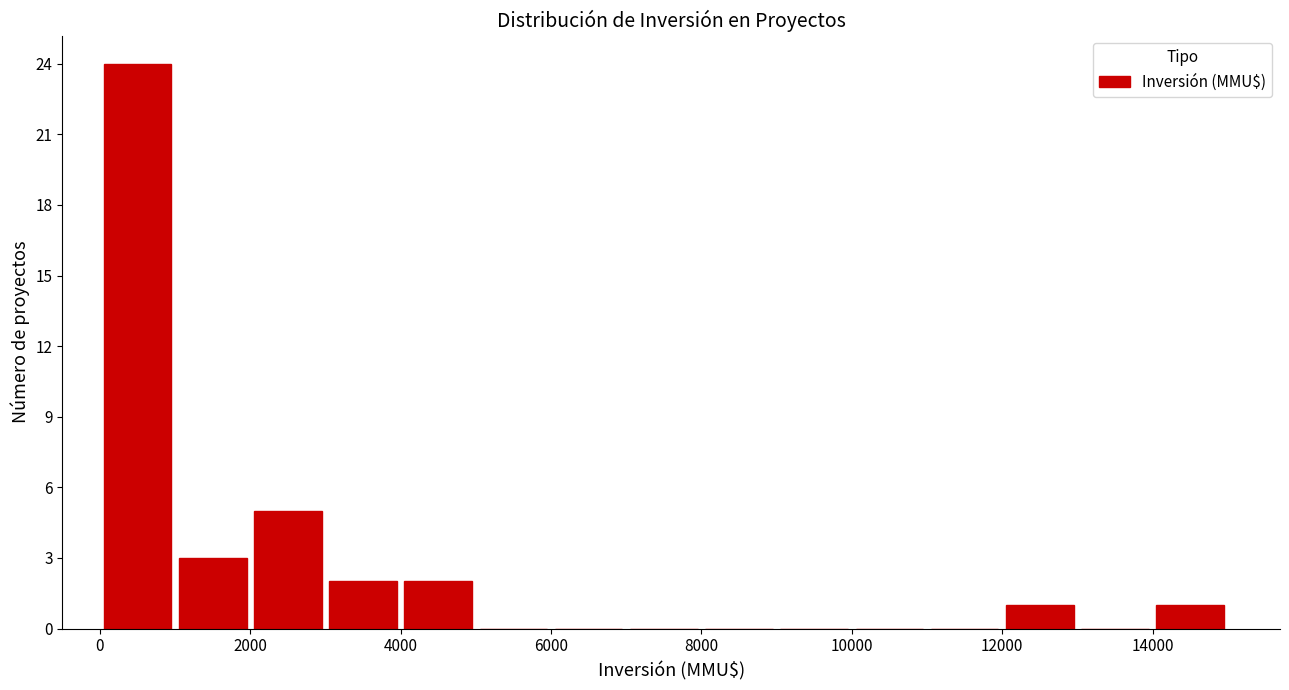

Reading left to right, transcribe this chart: for each bar, give the range it covers on the x-axis and its height. The values are not printed on the chart, so give them approximately, as read against the axis.

0 to 1000: 24
1000 to 2000: 3
2000 to 3000: 5
3000 to 4000: 2
4000 to 5000: 2
5000 to 6000: 0
6000 to 7000: 0
7000 to 8000: 0
8000 to 9000: 0
9000 to 10000: 0
10000 to 11000: 0
11000 to 12000: 0
12000 to 13000: 1
13000 to 14000: 0
14000 to 15000: 1